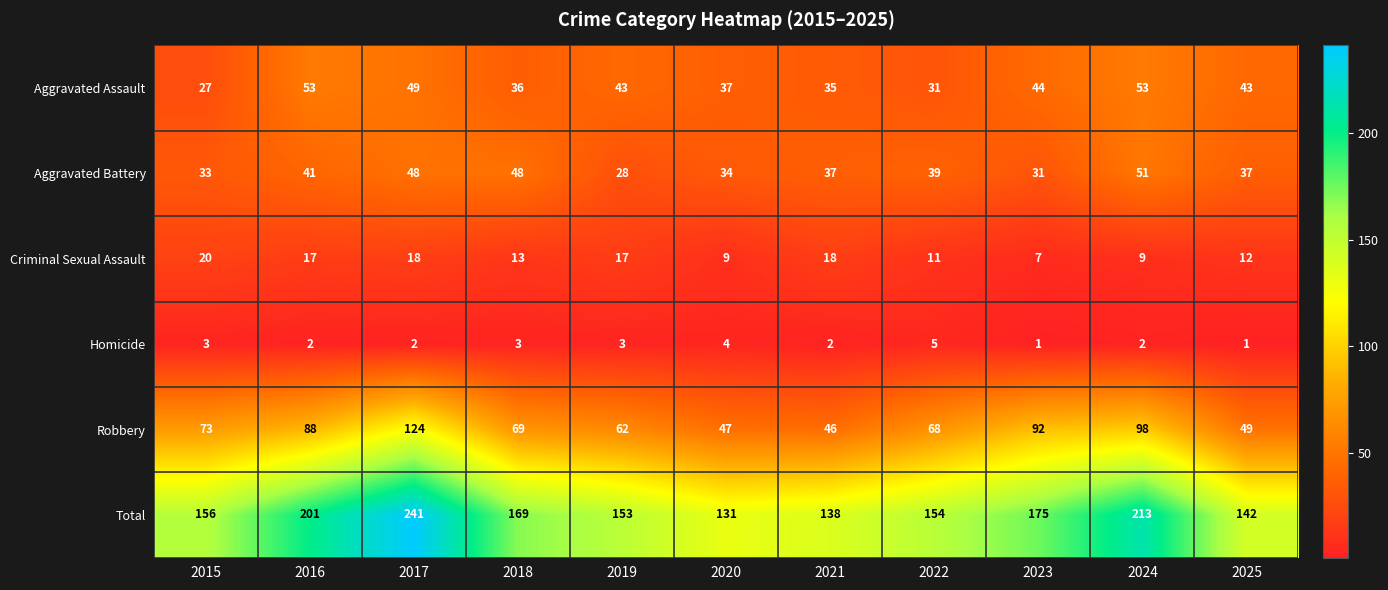

What is the sum of all Aggravated Assault values?

451